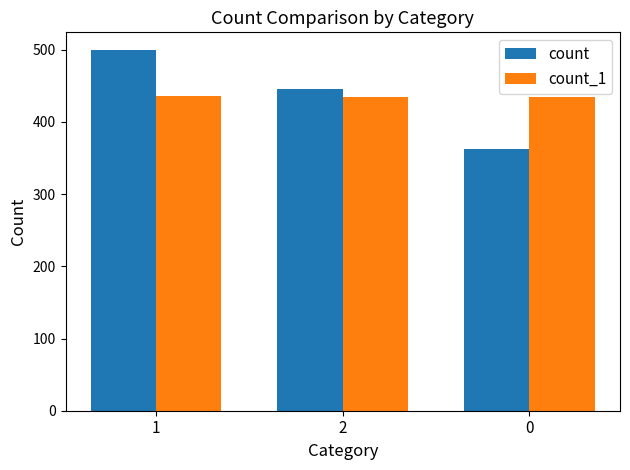

Is the value of count_1 at 2 greater than the value of count at 2?

No